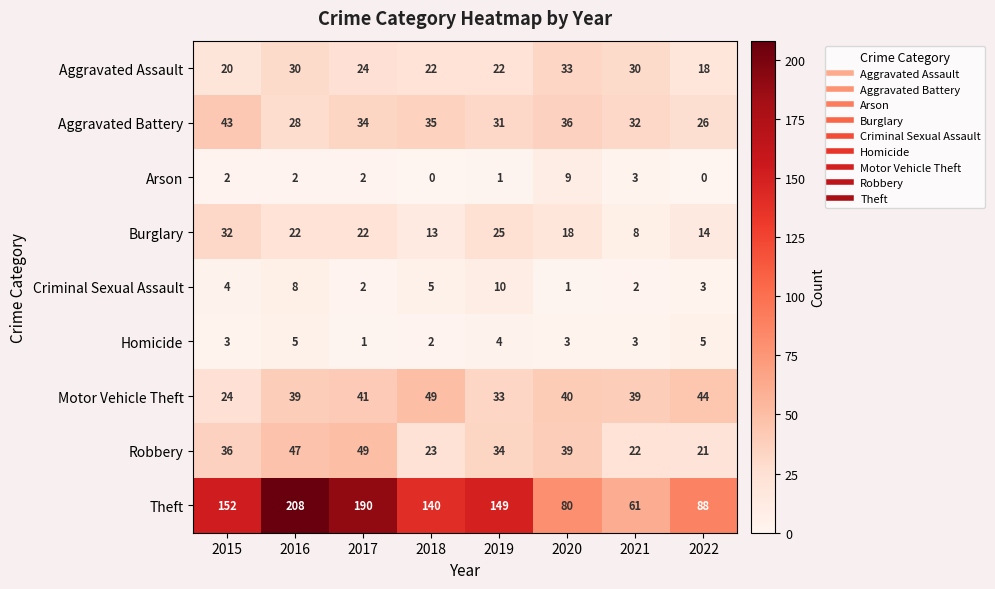

Which category has the lowest value in the Theft series?

2021